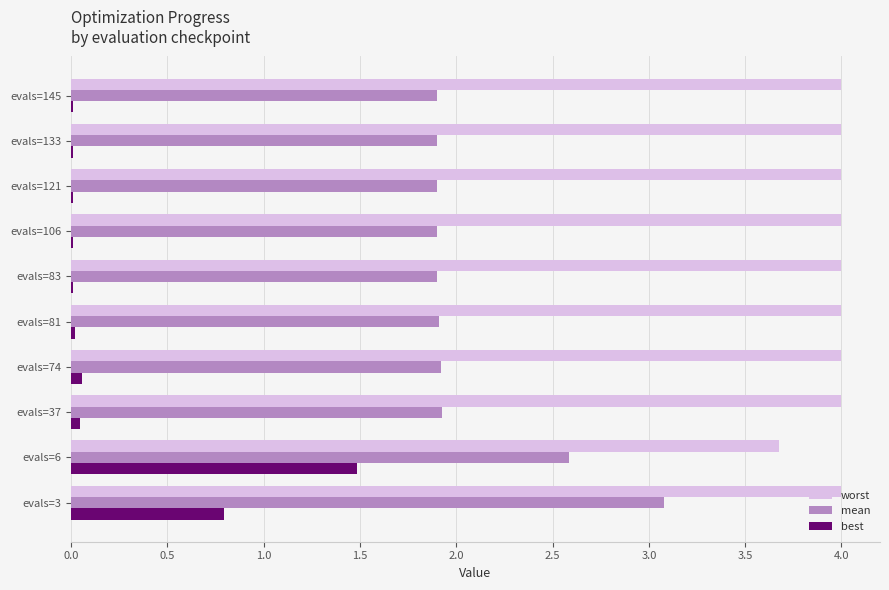

The value of best at evals=83 is 0.0. True or false?

True